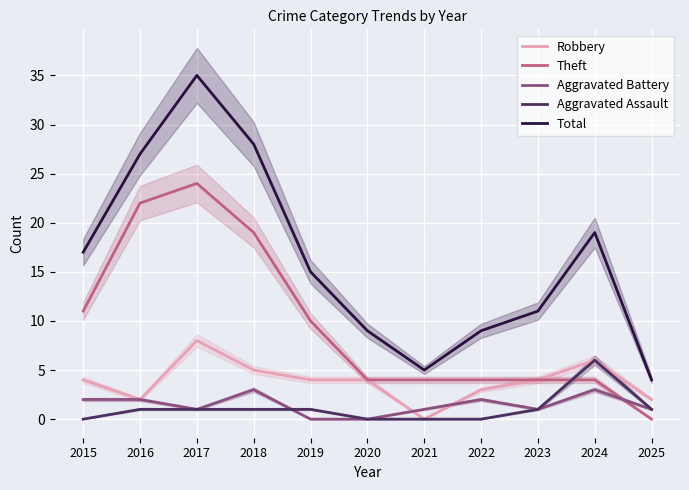

Count the number of data series in this chart.

5